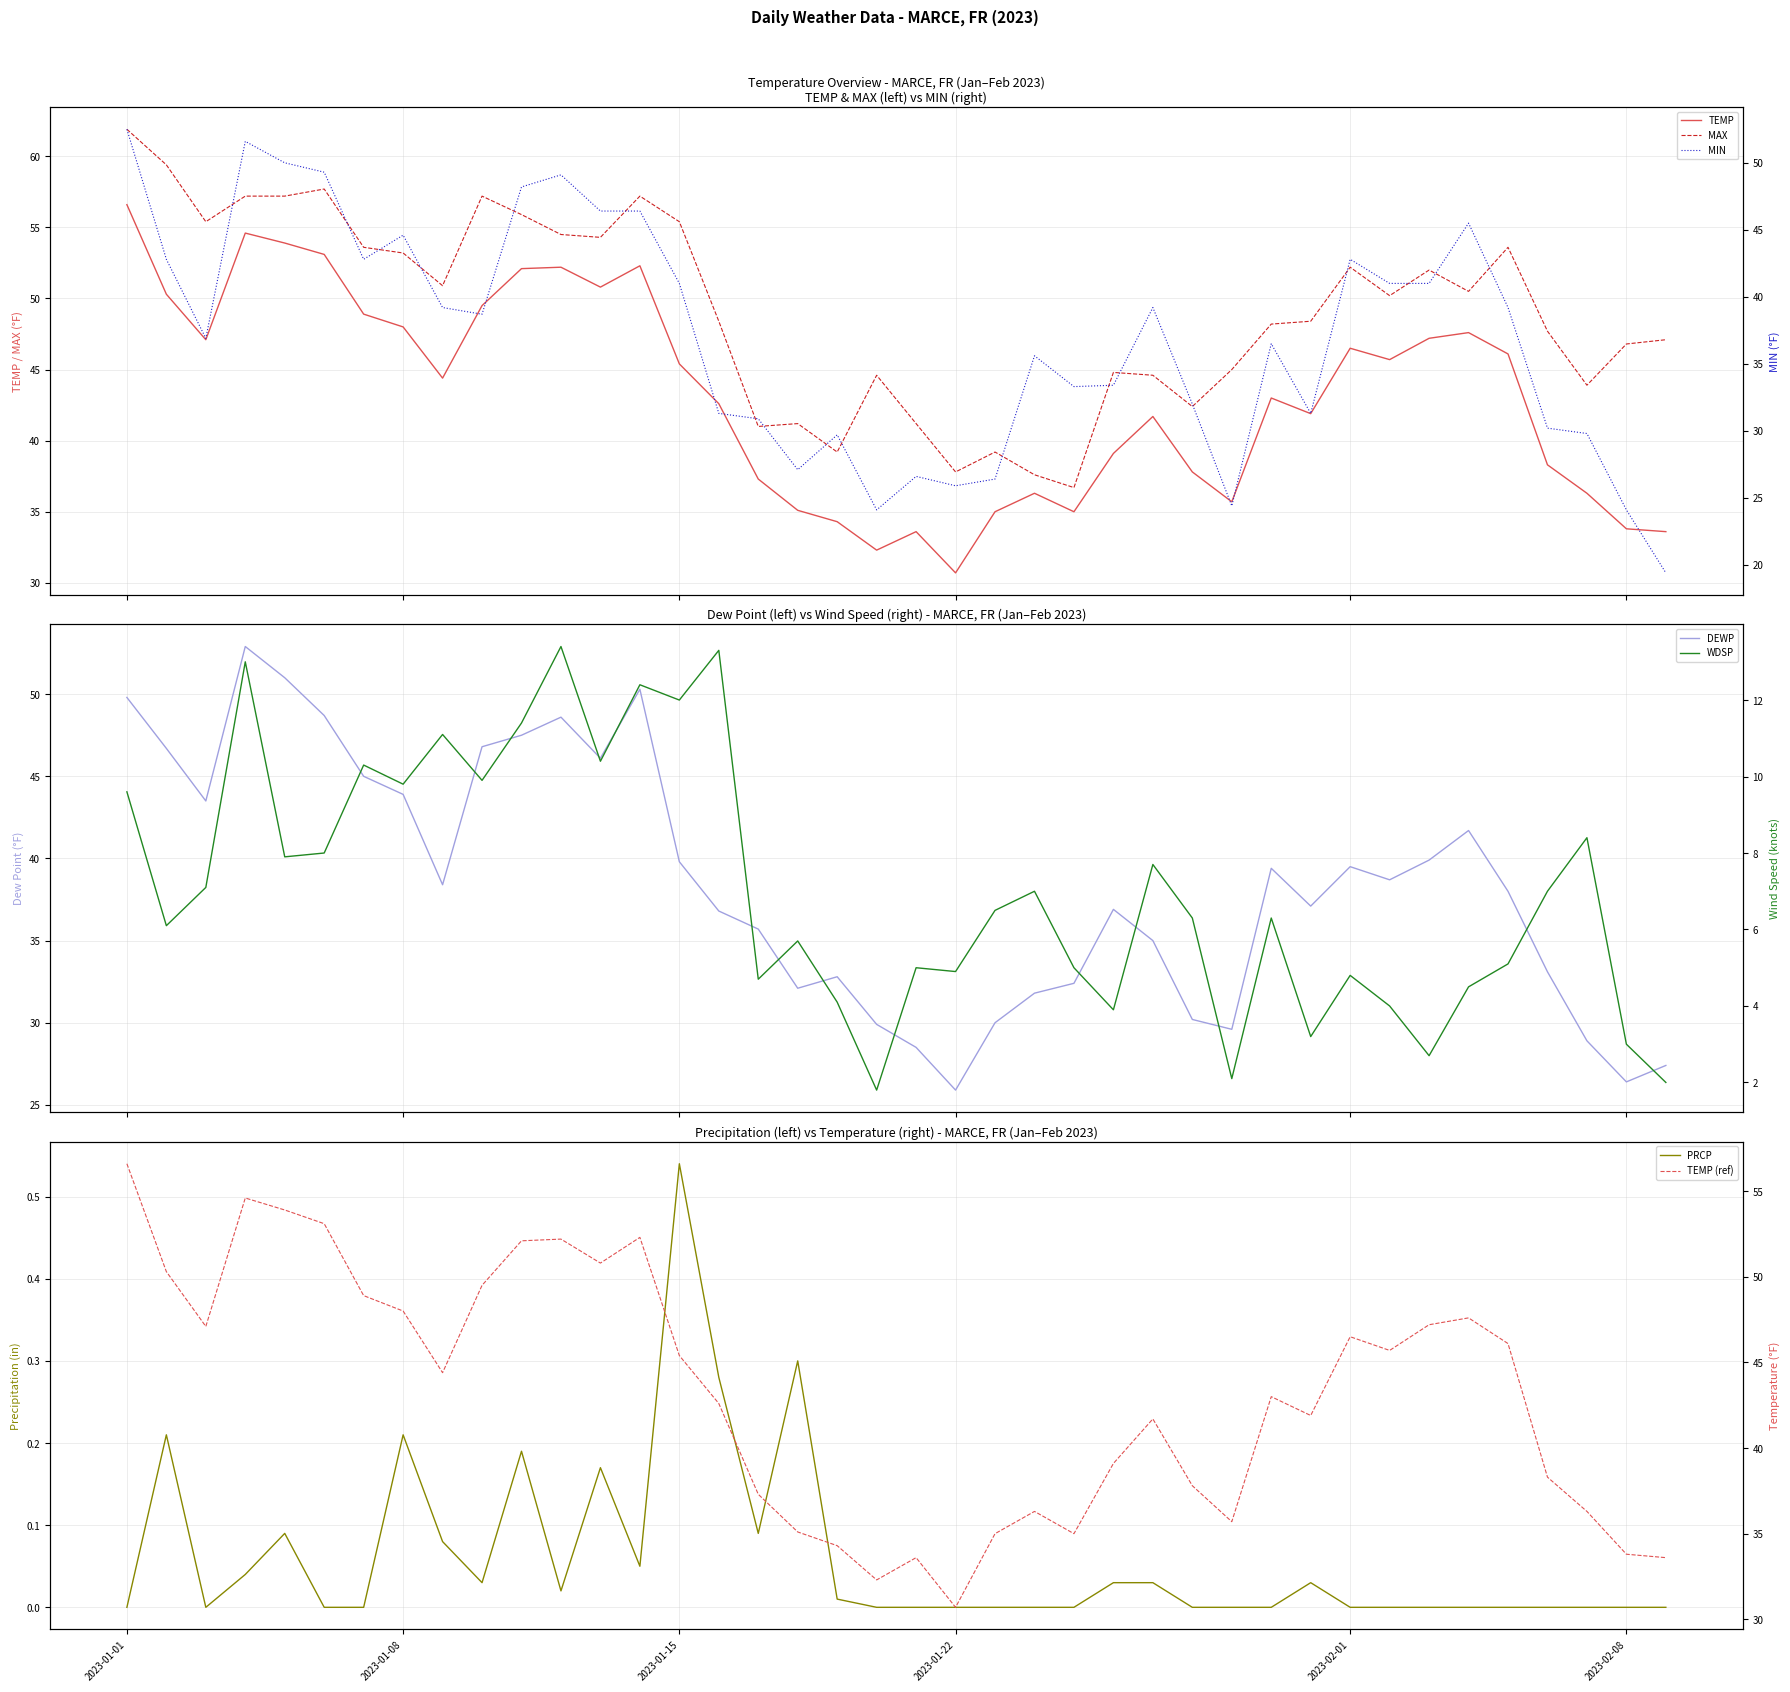

True or false: DEWP and TEMP cross at least once.

False